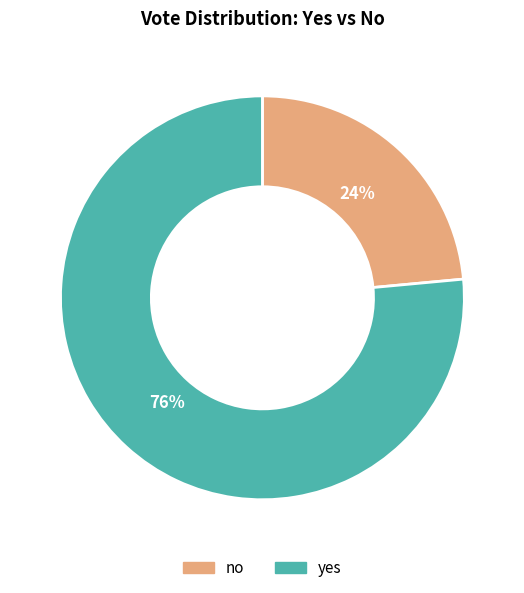

Count the number of slices in the pie.

2